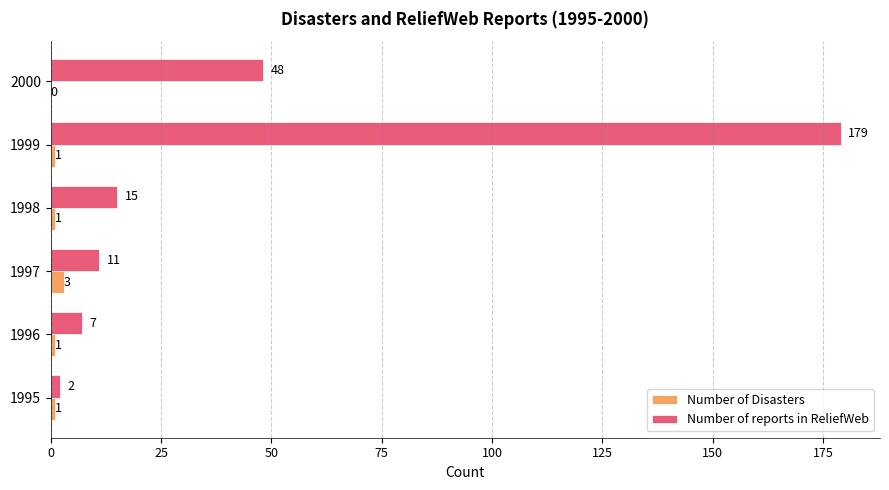

At which label is Number of reports in ReliefWeb closest to 90?

2000